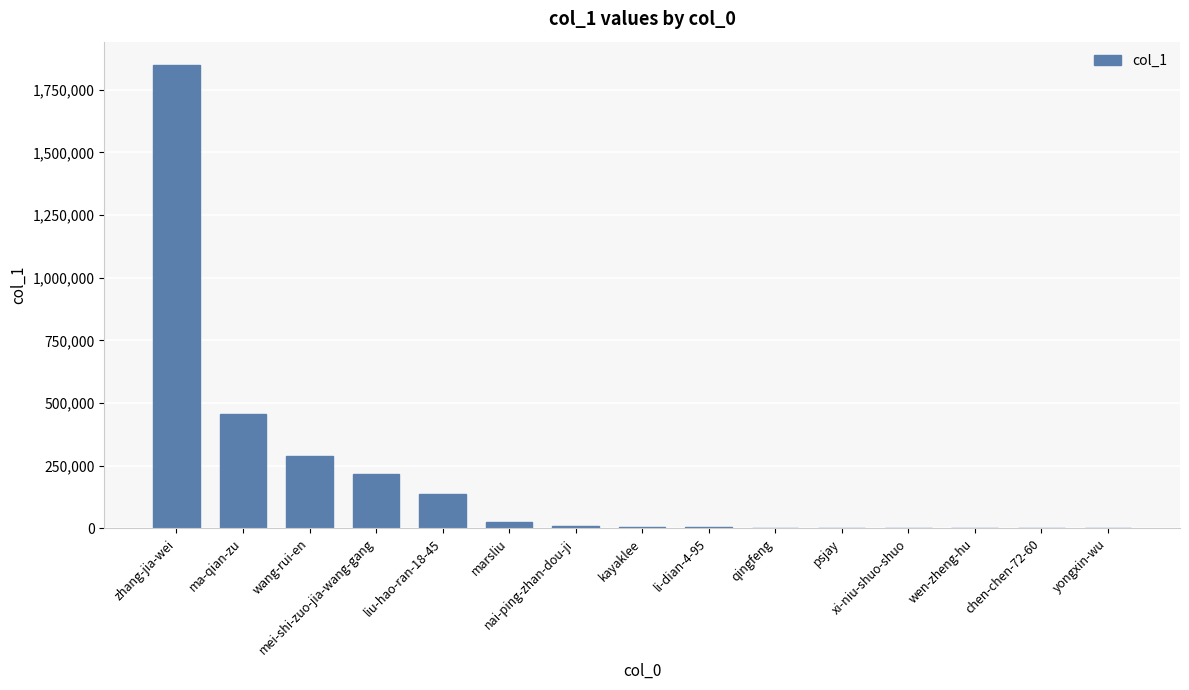

What is the greatest value displayed?

1849100